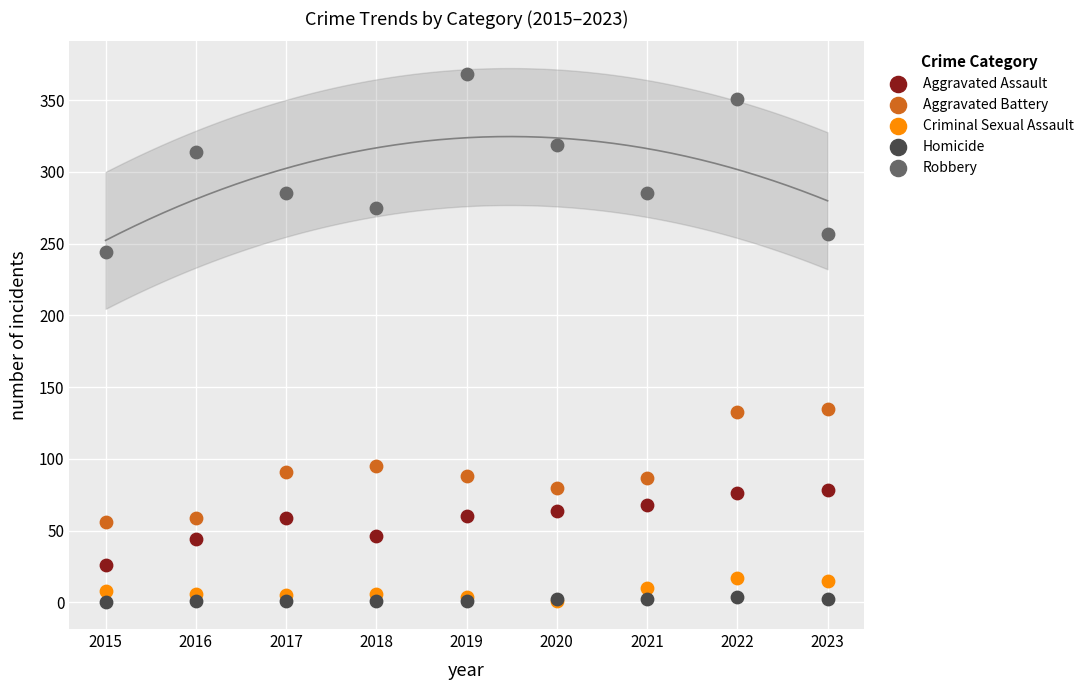

Which series reaches the minimum Y coordinate?

Homicide